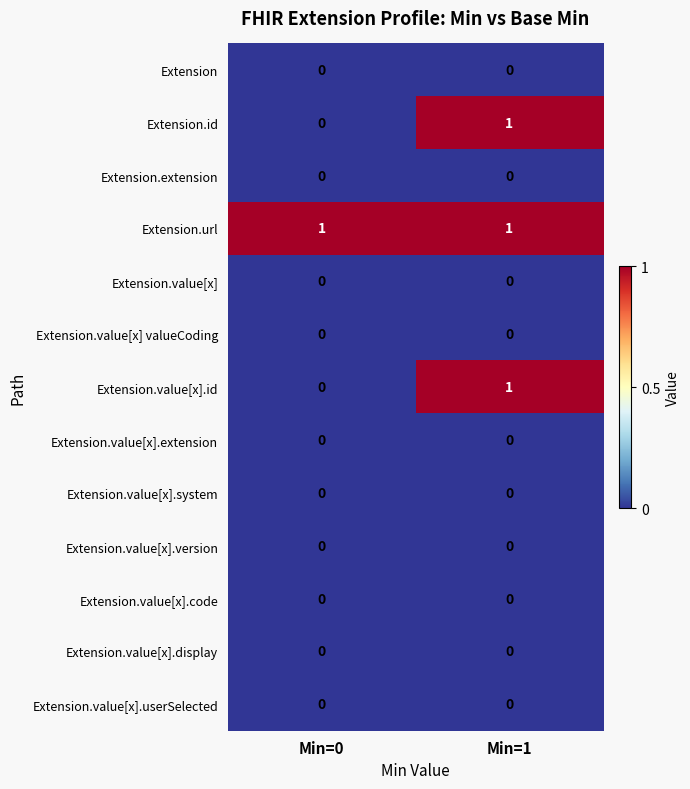

Rank the categories by Extension.id value from lowest to highest.

Min=0, Min=1